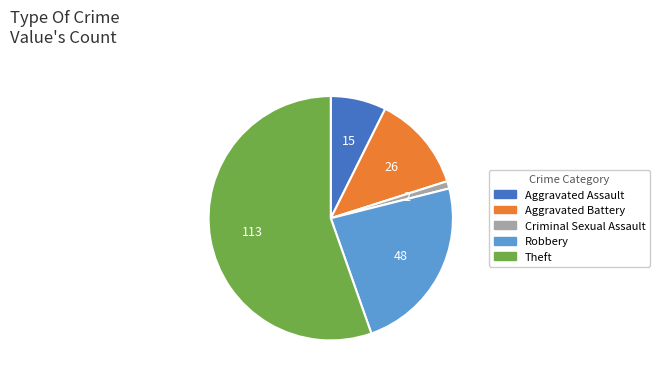

Is it true that Aggravated Assault is 7% of the pie?

True